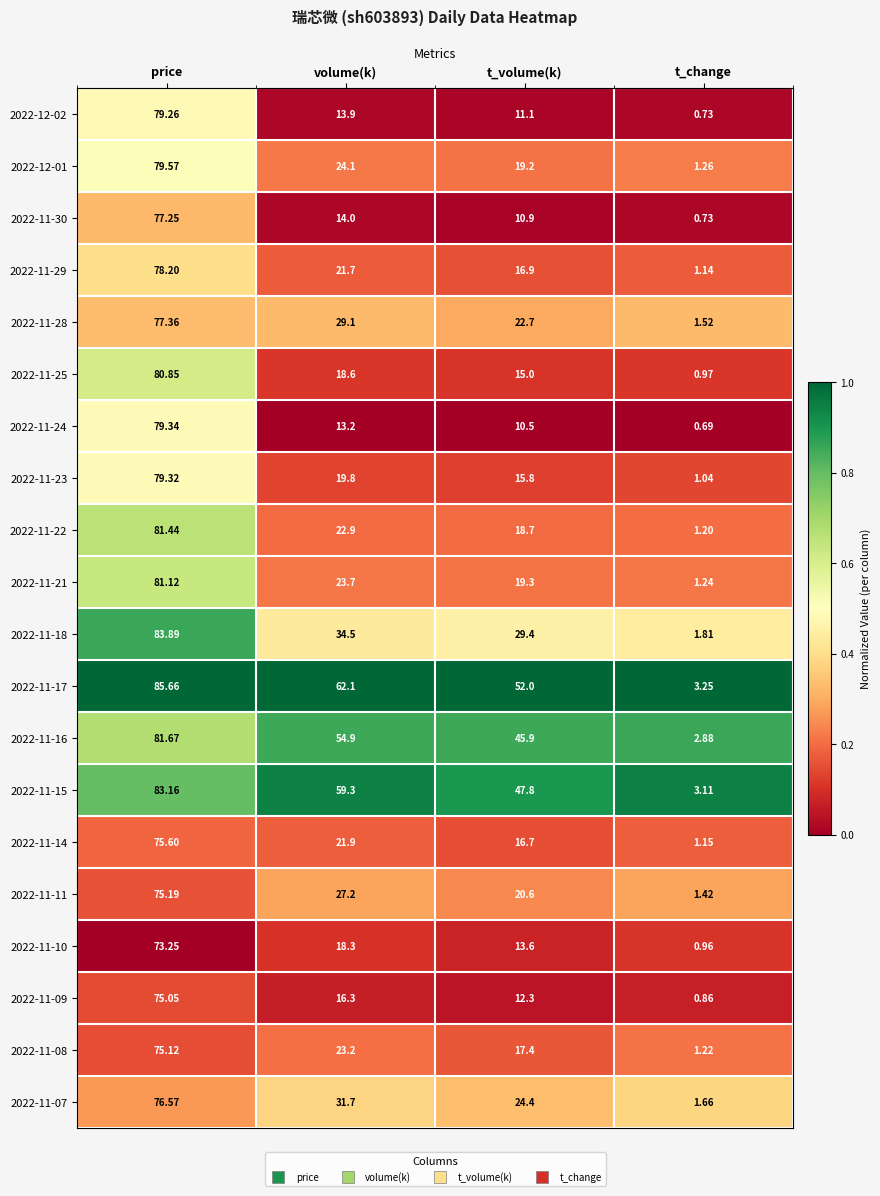

Is the value of 2022-11-21 at price greater than the value of 2022-11-10 at t_volume(k)?

Yes